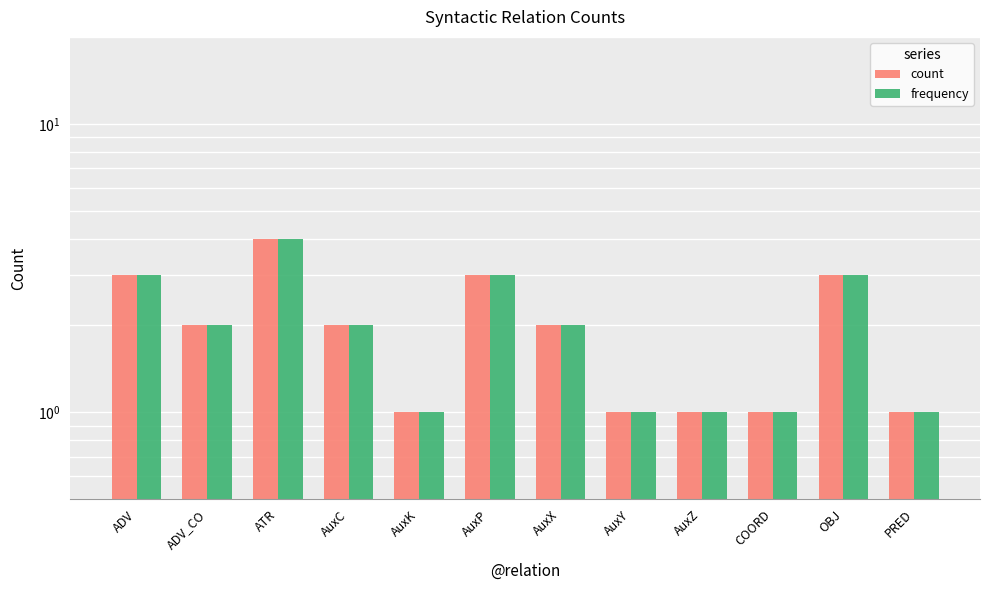

How many values in the frequency series are below 2?

5